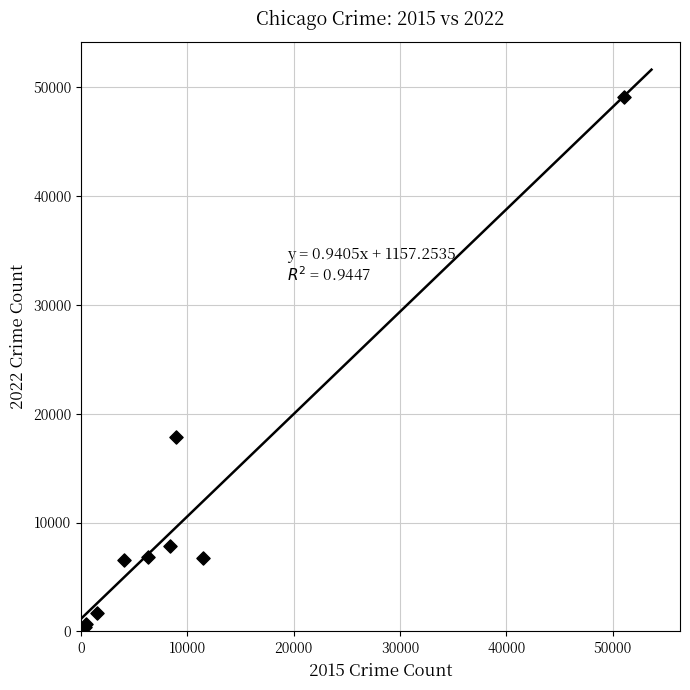

What Y value in the scatter plot is closest to 24738?

17823